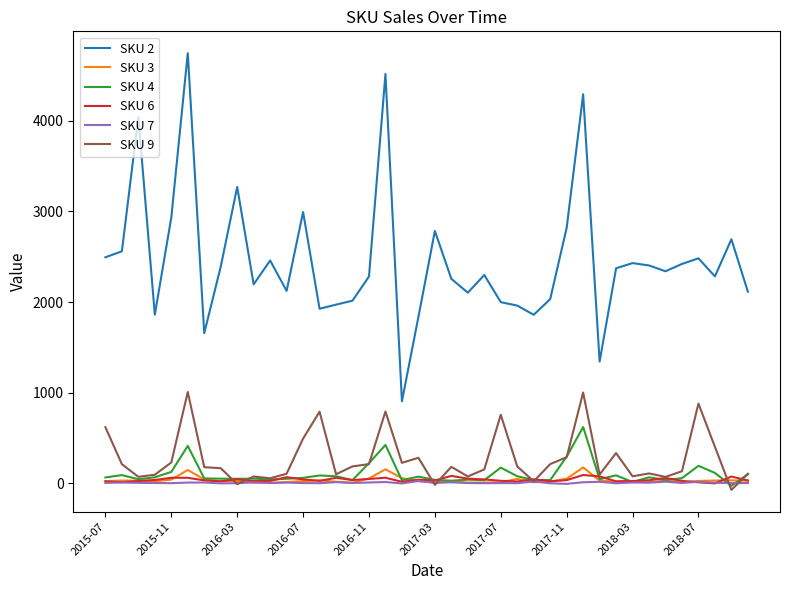

Which series has the widest spread of values?

SKU 2